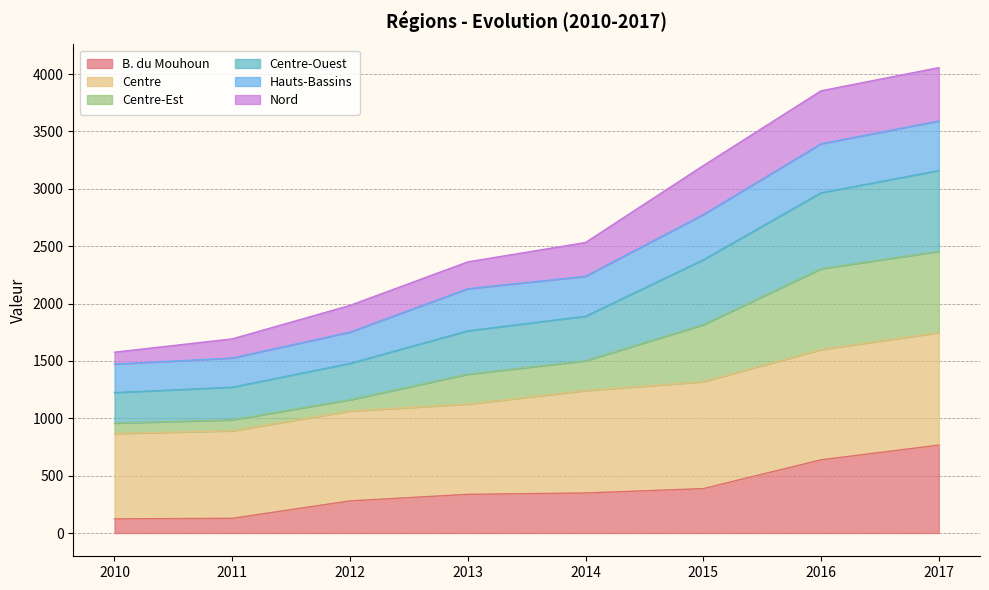

What is the total value across all series at 2010?

1576